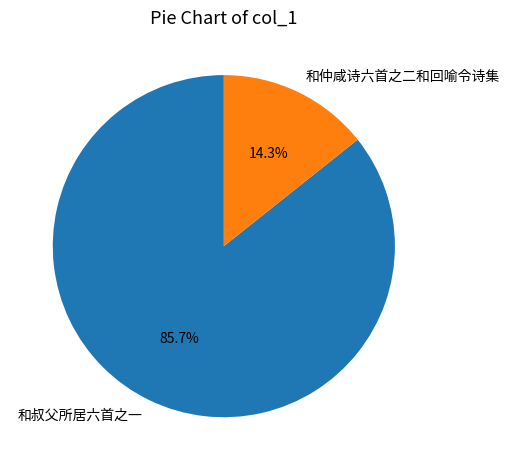

Which category has the smallest portion of the pie?

和仲咸诗六首之二和回喻令诗集